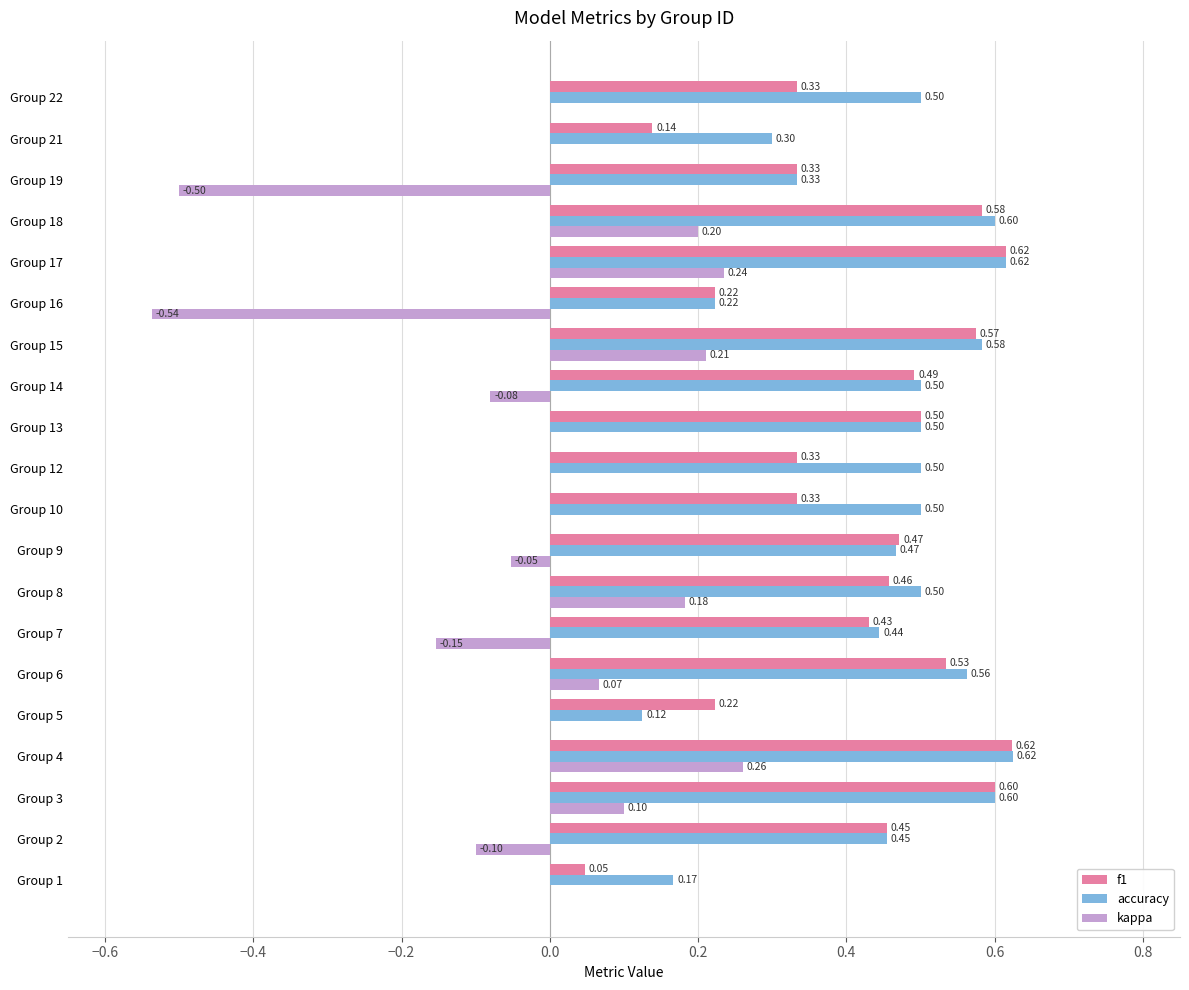

What is the sum of the f1 values at Group 2 and Group 21?

0.6